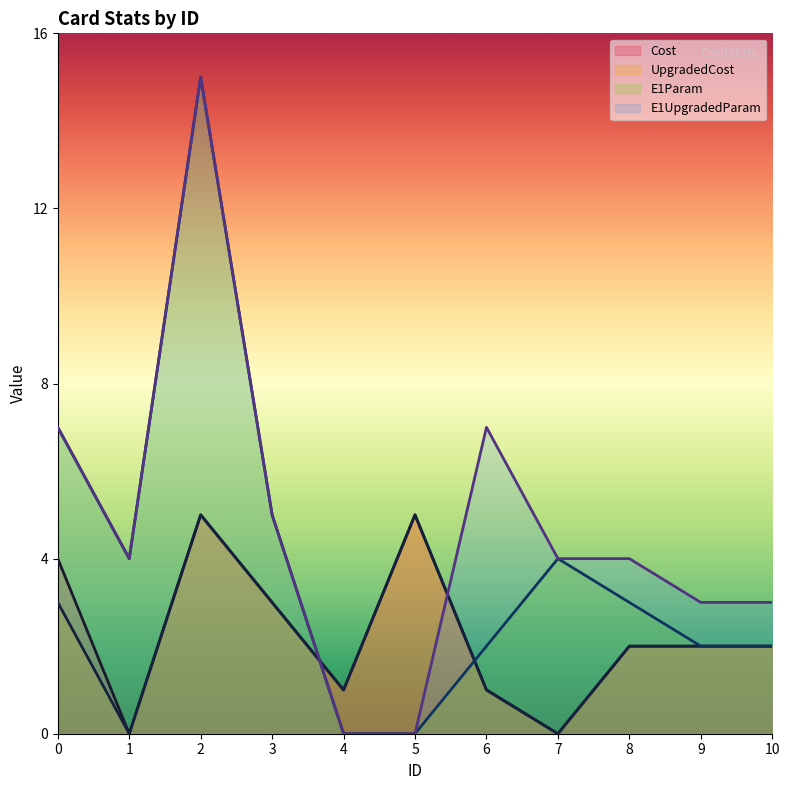

How many positive values does the E1Param series have?

9